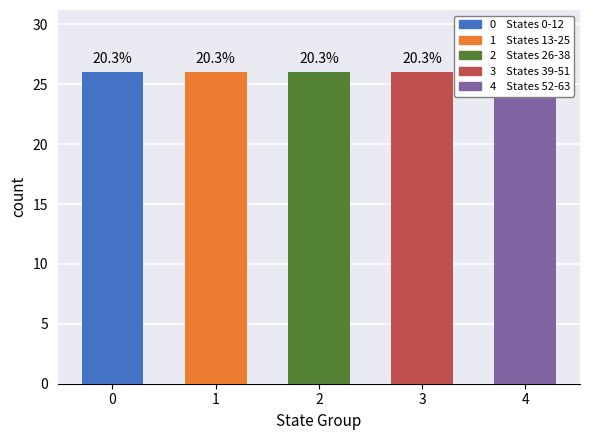

Reading right to left, extract all data points from this chart.

4=24	3=26	2=26	1=26	0=26